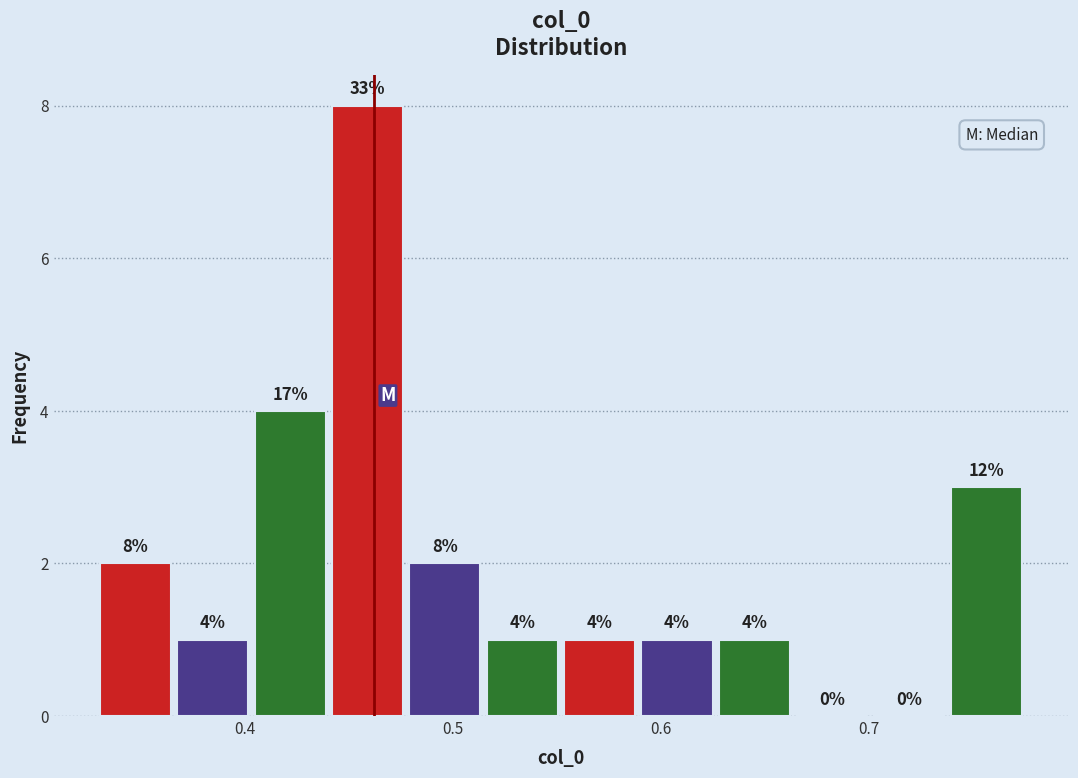

Read against the x-axis, roughly where is the centre of the tallest bar?

0.46